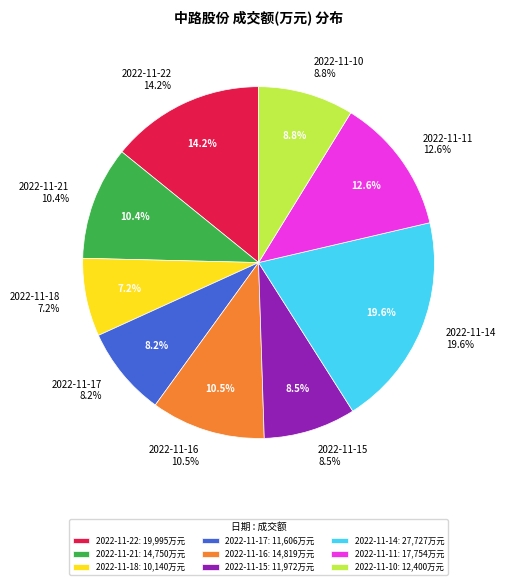

To the nearest percent, what is the combined percentage of 2022-11-15 and 2022-11-17?

17%